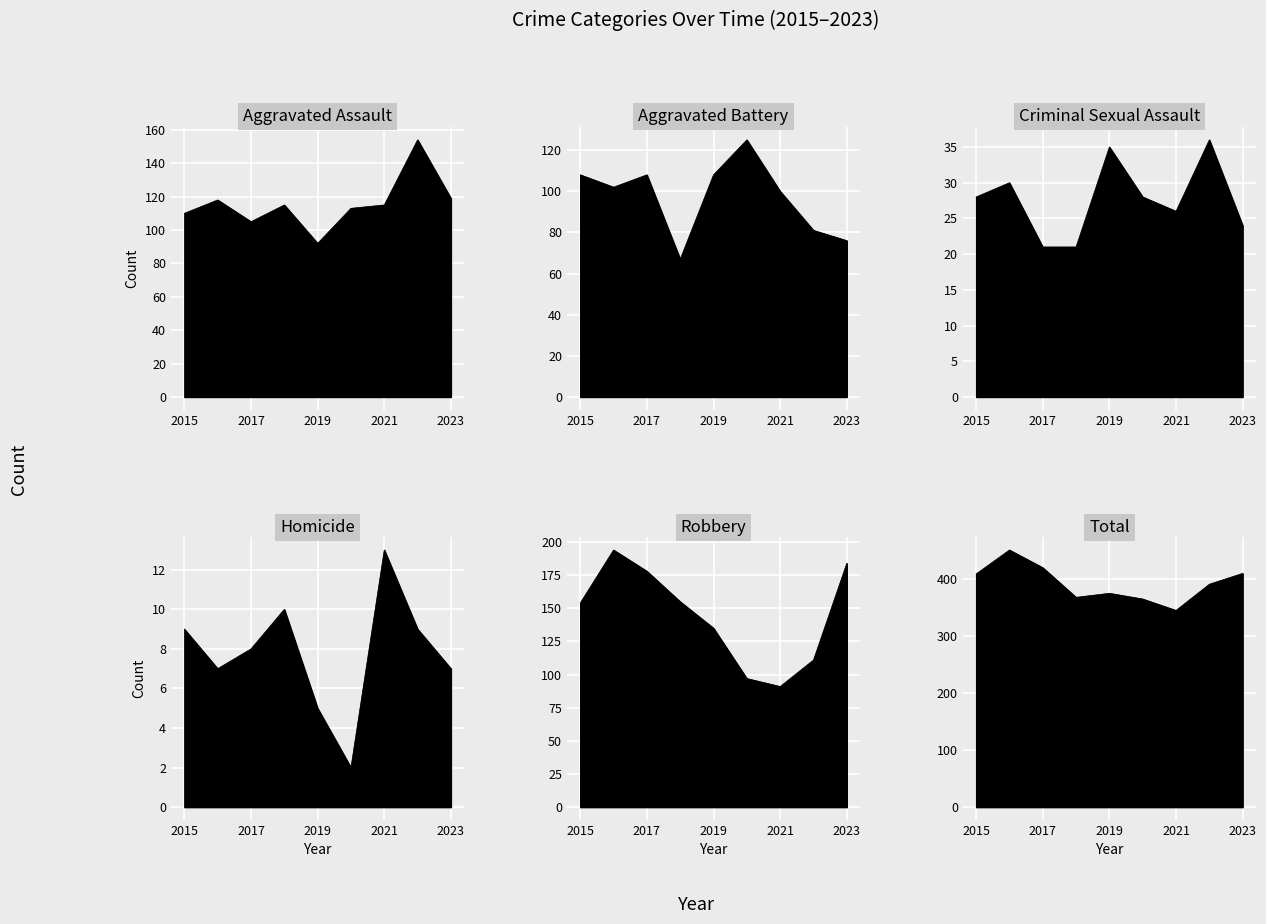

Which series has the largest total across all categories?

Total